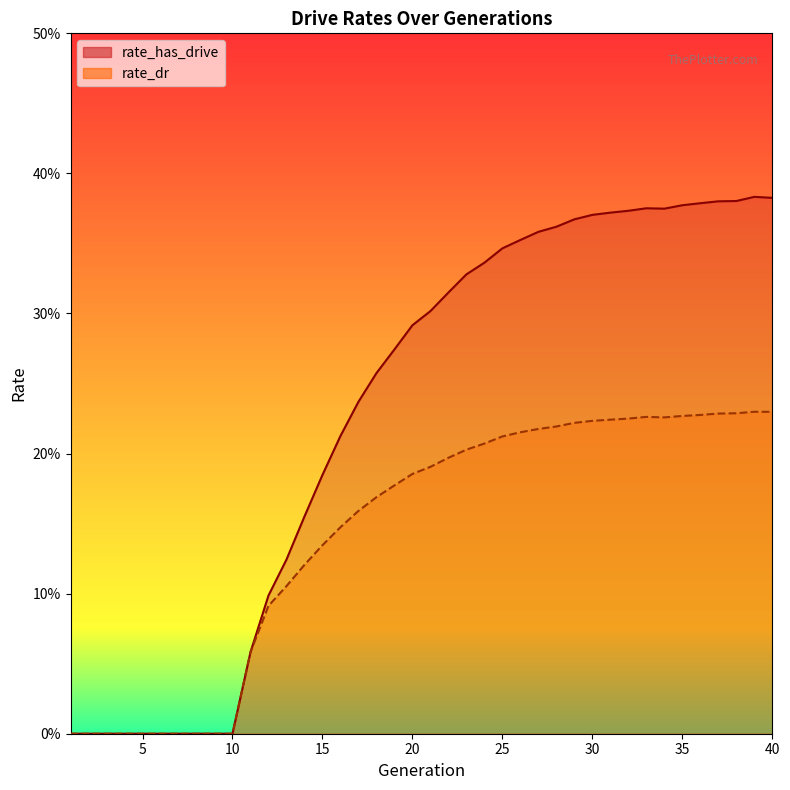

At which category does rate_has_drive reach its first local valley?

34